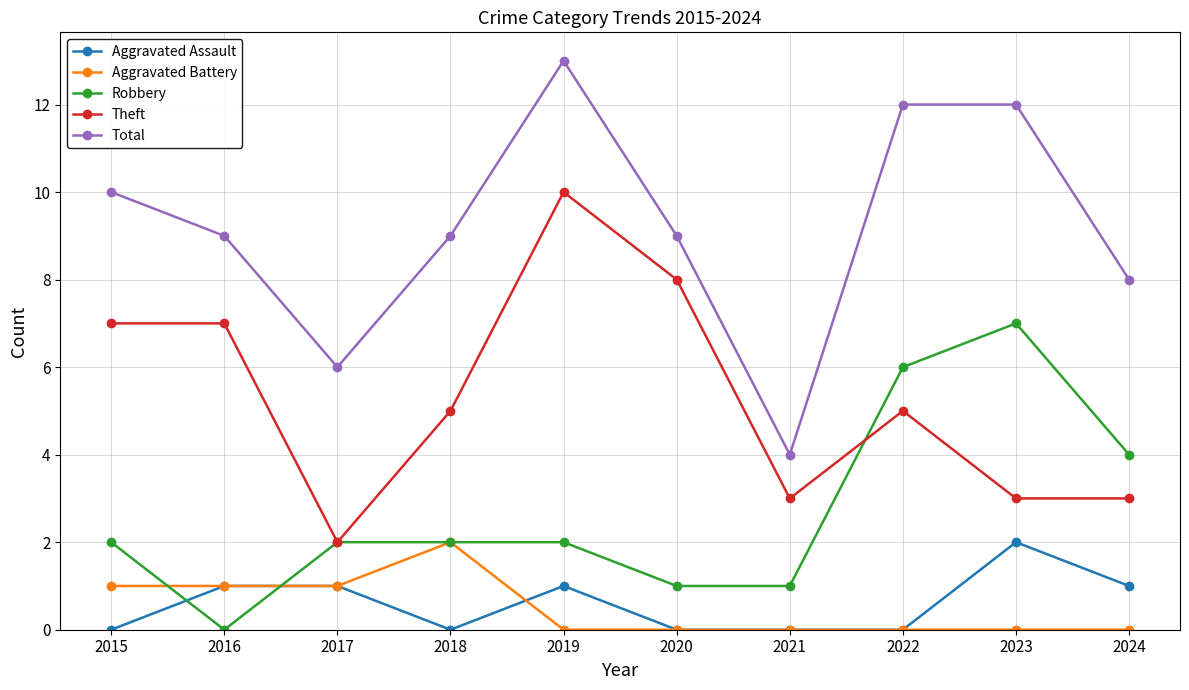

What is the spread (max minus min) of values at 2017?

5